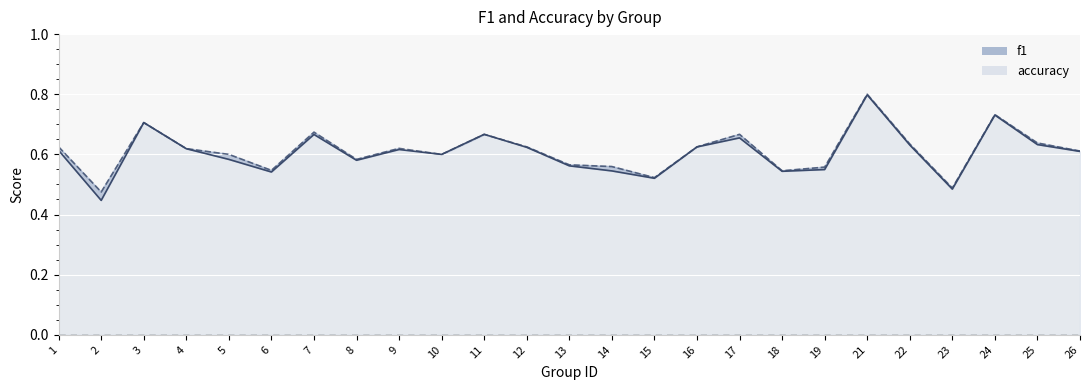

The accuracy series shows 0.6 at 4. True or false?

True